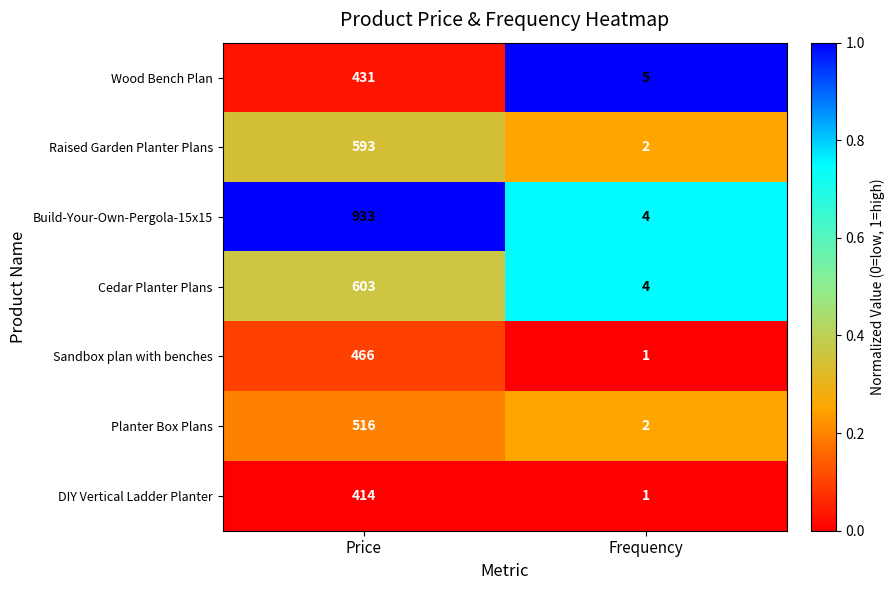

What is the average value of the Raised Garden Planter Plans series?

298